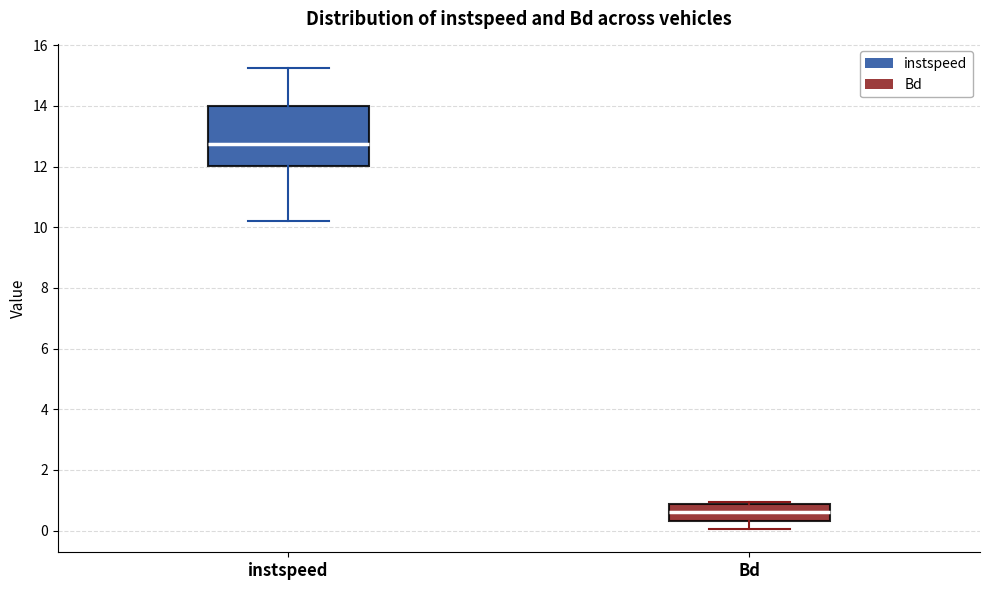

Where does the lower whisker of the box for Bd end on the y-axis? The values are not printed on the chart, so give them approximately, as read against the axis.

0.0